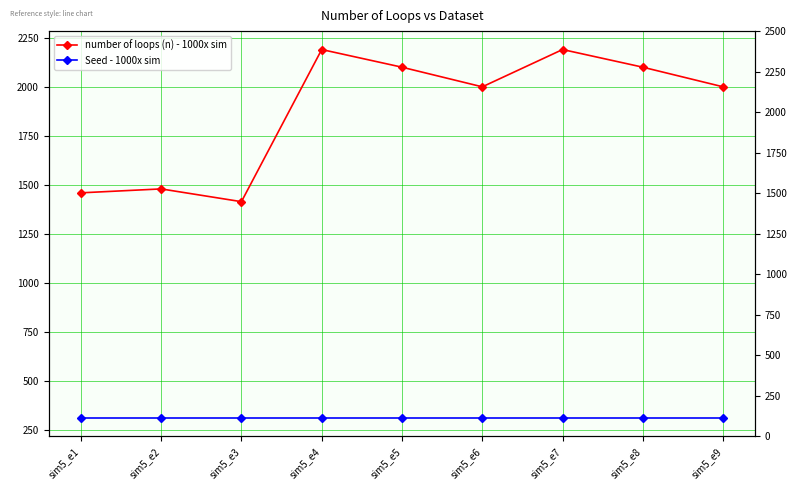

The Seed - 1000x sim series shows 436 at sim5_e8. True or false?

False